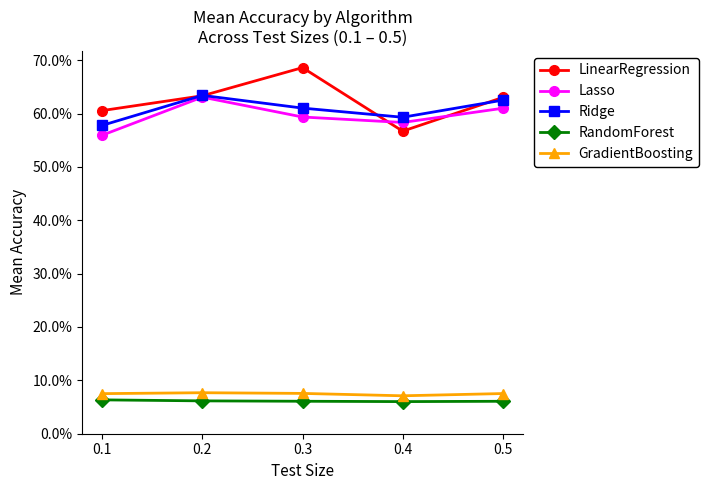

The value of RandomForest at 0.2 is 9.6. True or false?

False